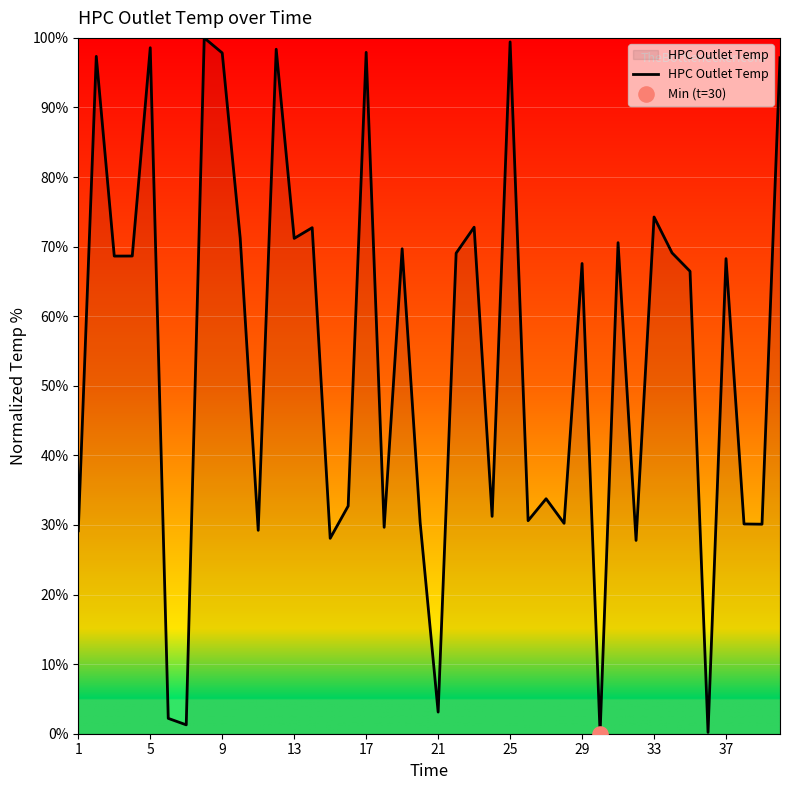

What is the maximum value shown in the chart?

100.0